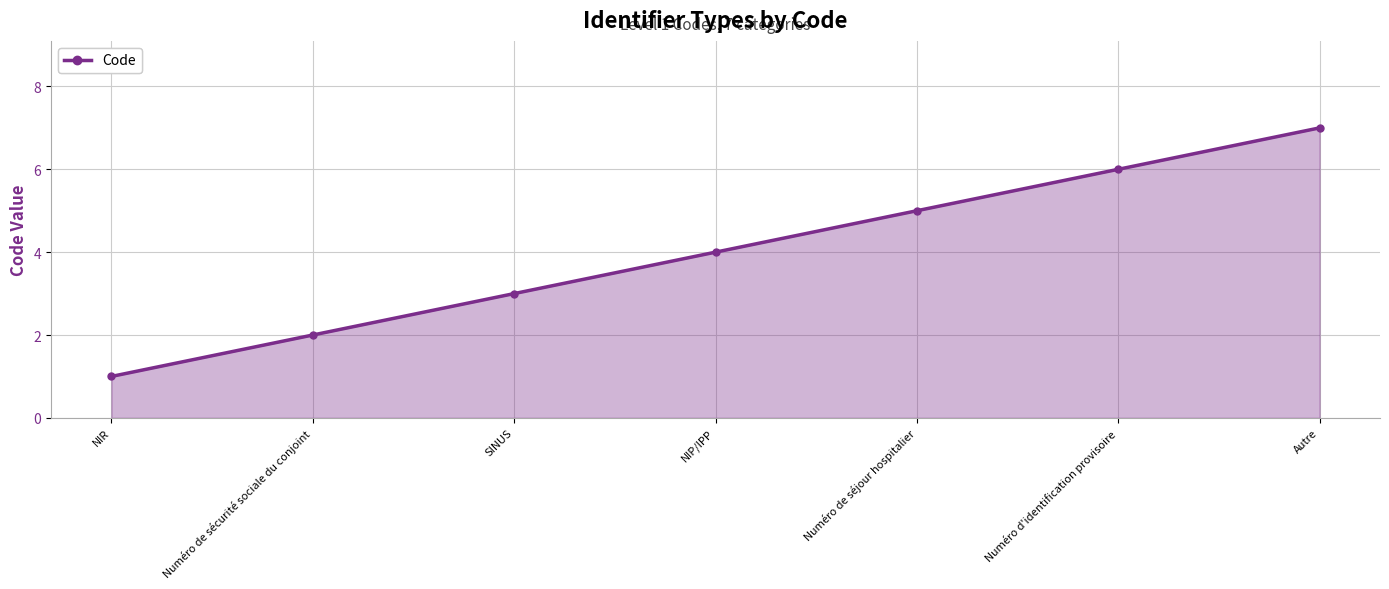

What is the label of the 5th point from the left?

Numéro de séjour hospitalier